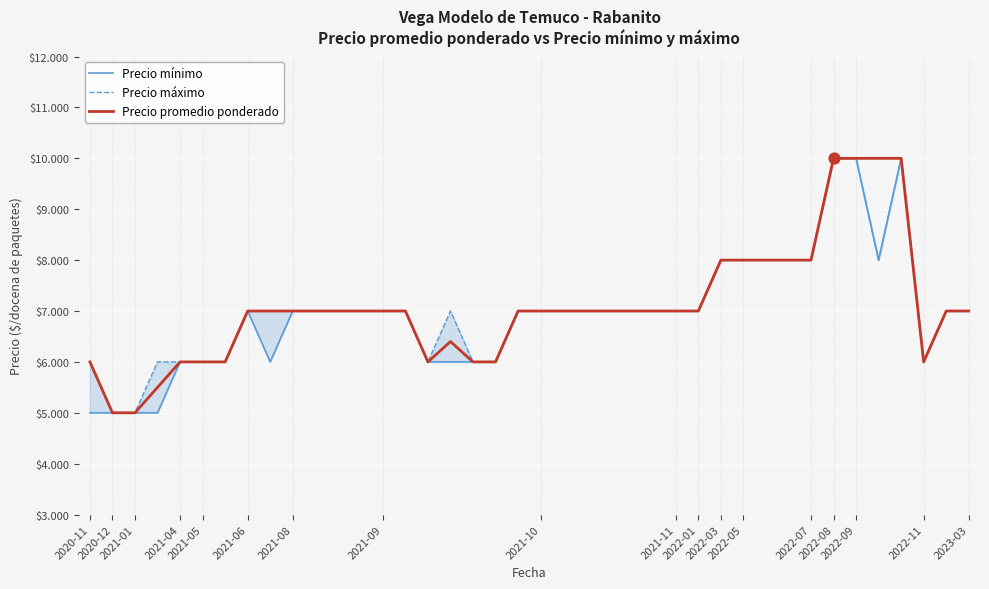

Which series has the widest spread of Y values?

Precio mínimo